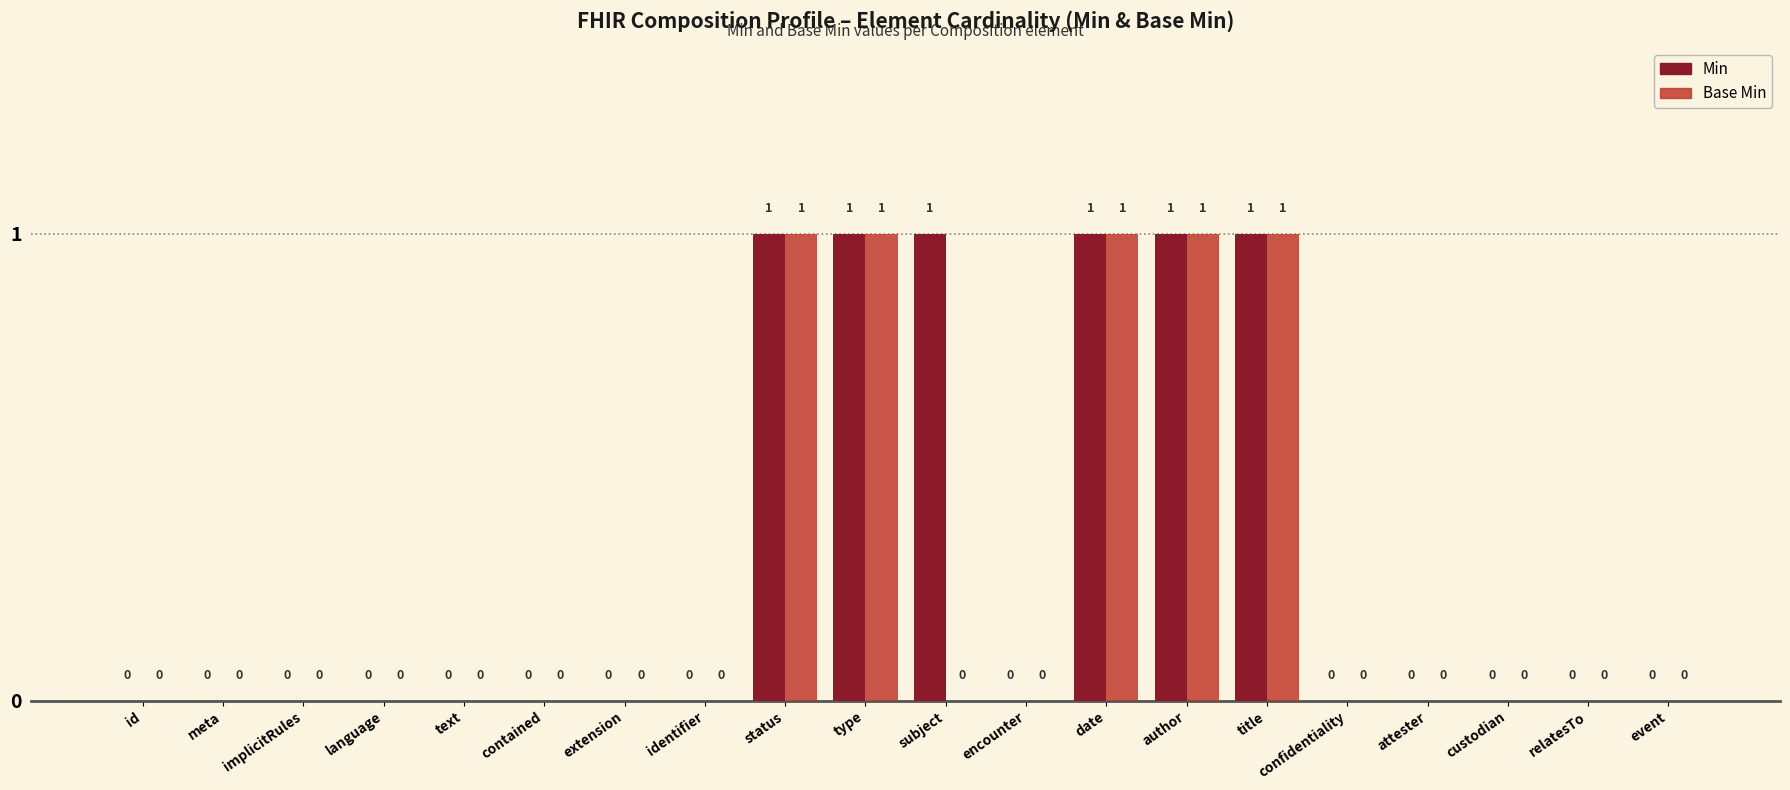

What is the sum of all Base Min values?

5